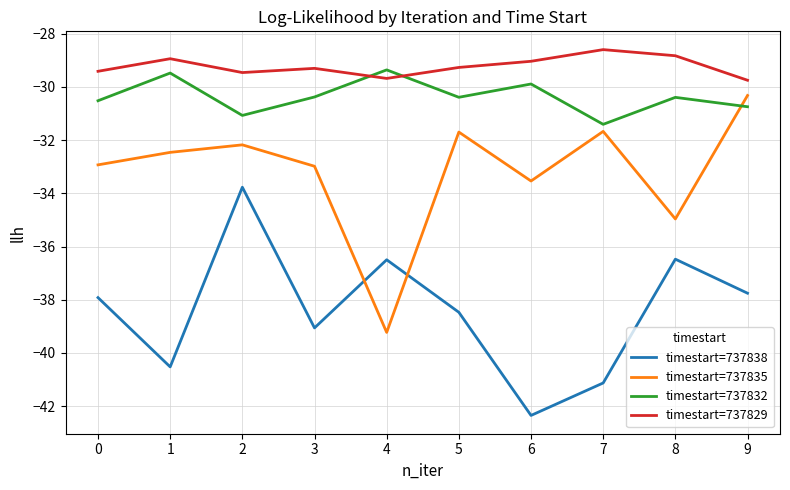

The timestart=737838 series shows -26.0 at 5. True or false?

False